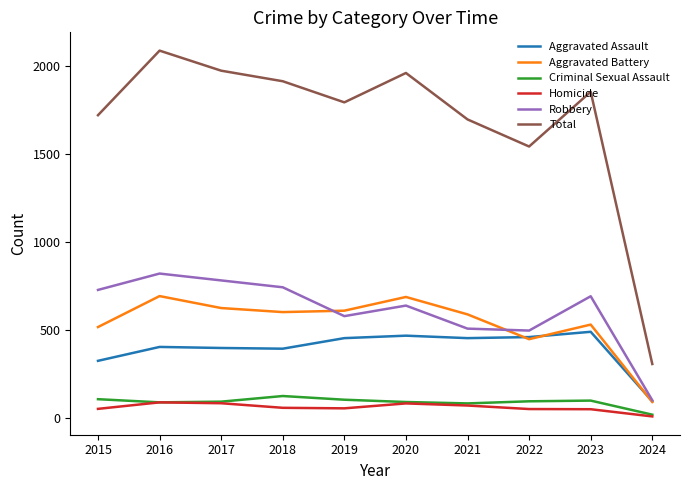

Rank the series by their maximum value, from highest to lowest.

Total, Robbery, Aggravated Battery, Aggravated Assault, Criminal Sexual Assault, Homicide